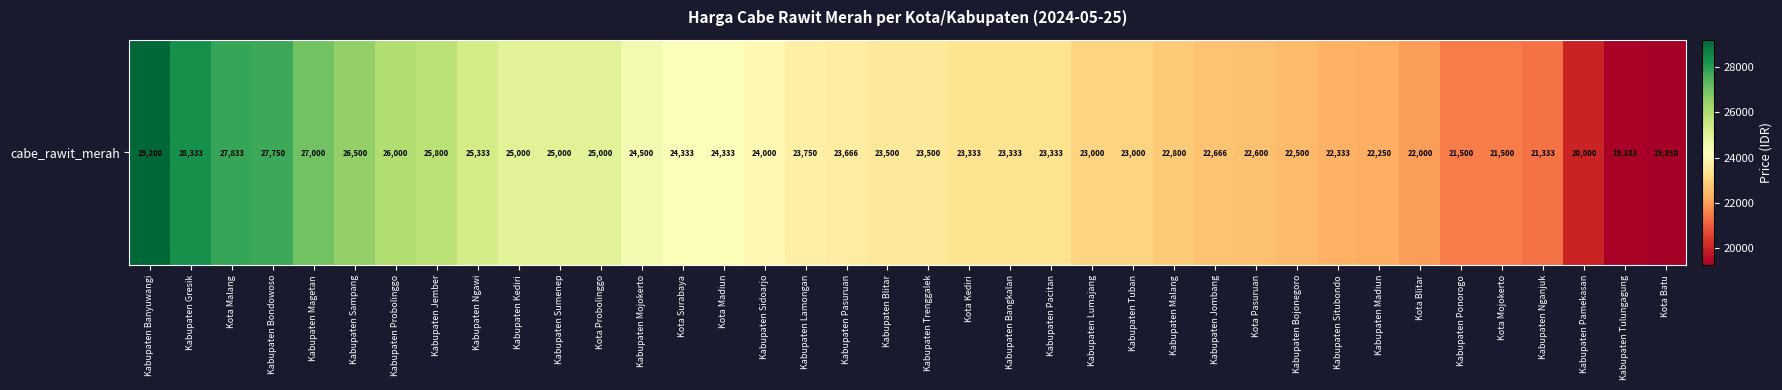

At which label does the data first exceed 23500?

Kabupaten Banyuwangi